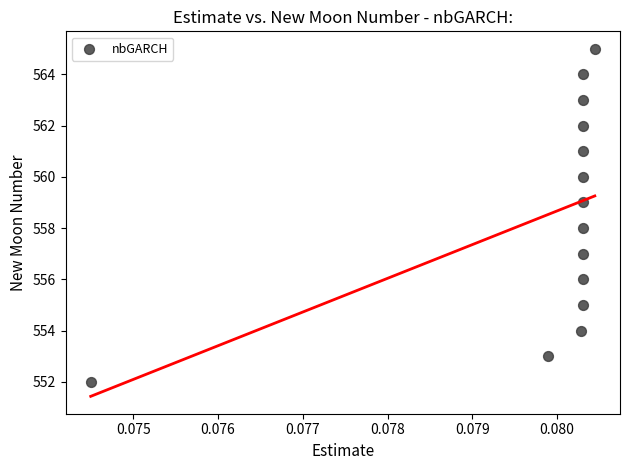

What is the range of Y values (max minus min)?

13